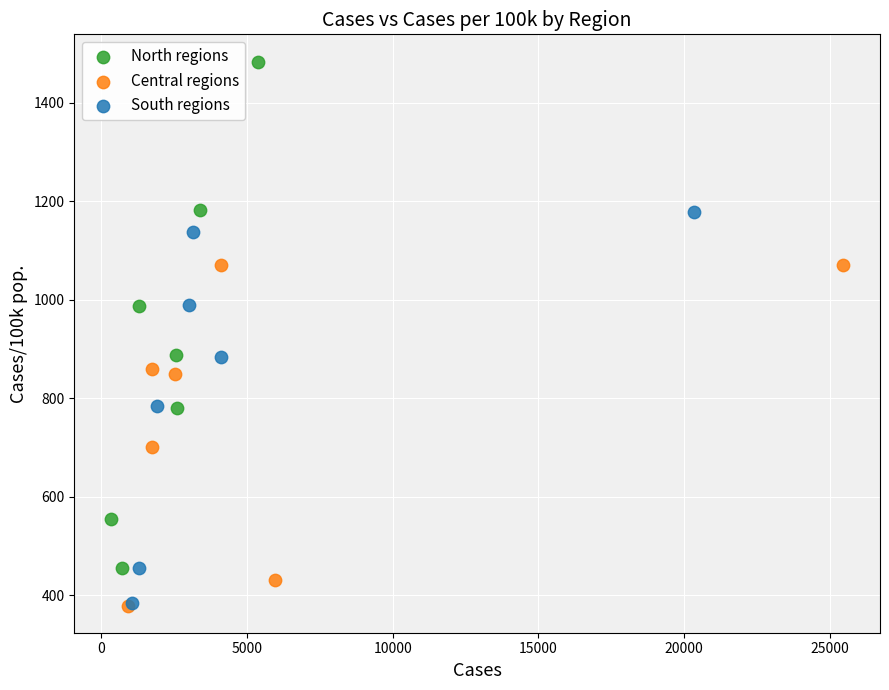

Which series has the largest Y range (max minus min)?

North regions